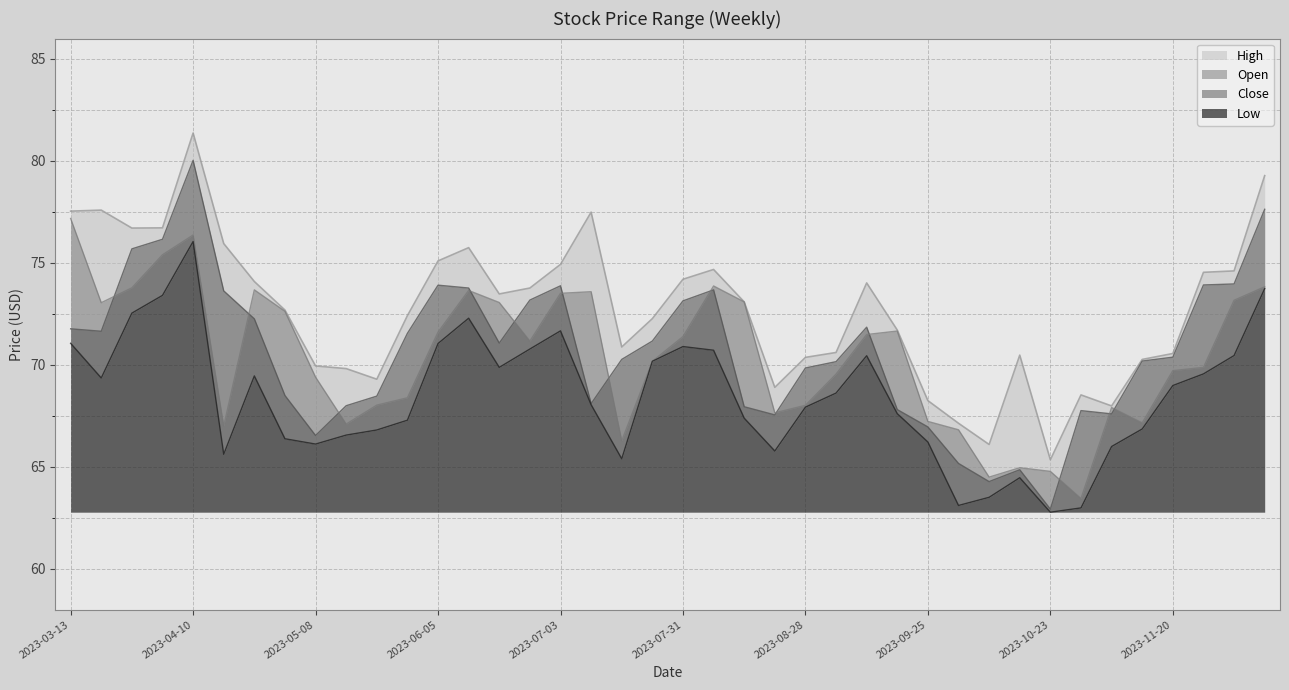

True or false: Close and Low intersect in this chart.

False